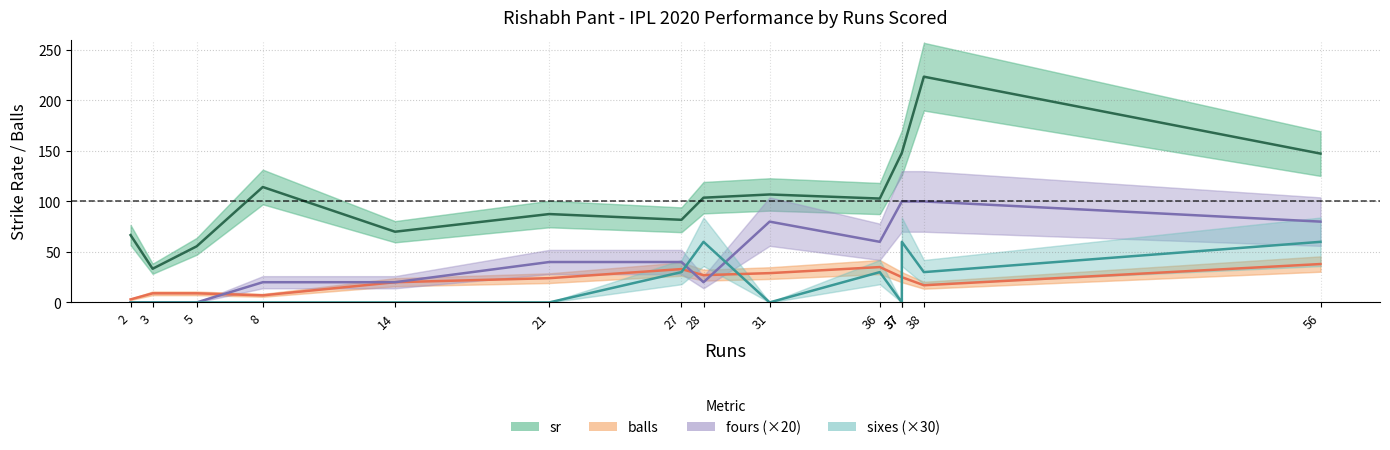

What are all the series names shown in the legend?

sr, balls, fours (×20), sixes (×30)